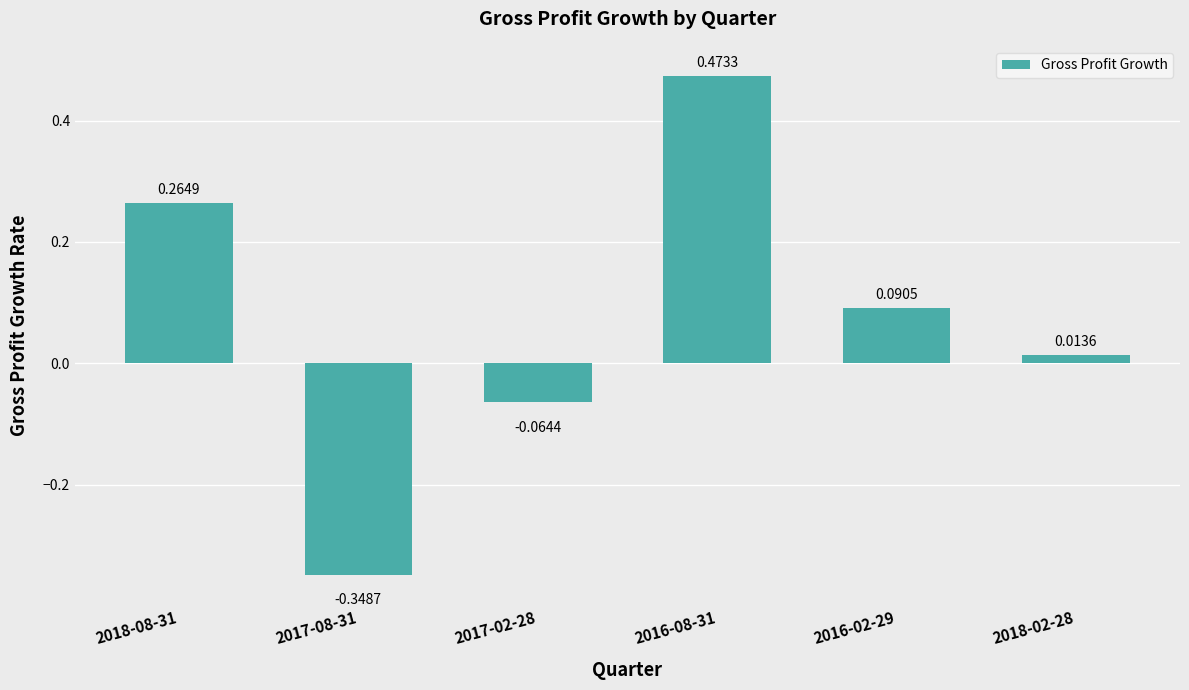

List the labels in order of value, largest first.

2016-08-31, 2018-08-31, 2016-02-29, 2018-02-28, 2017-02-28, 2017-08-31